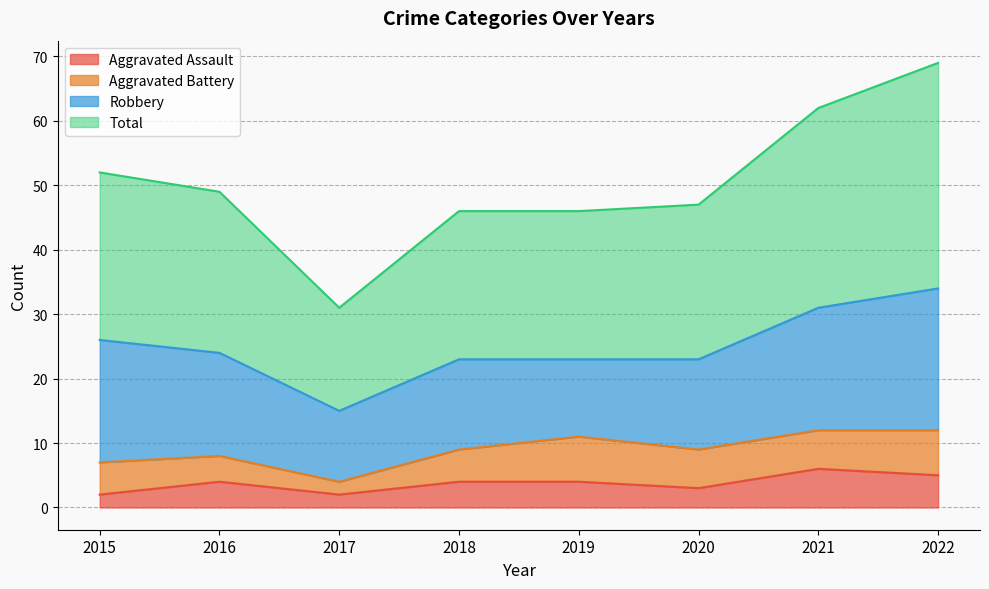

What is the difference between the Total values at 2017 and 2015?

21